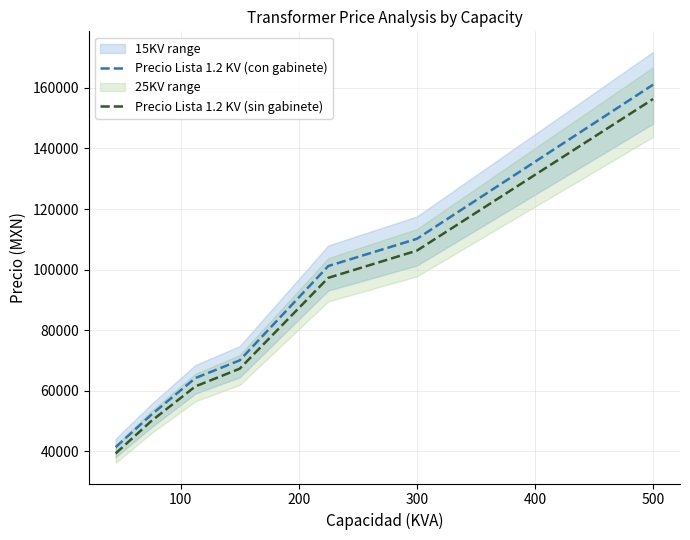

What is the lowest value of the Precio Lista 1.2 KV (con gabinete) series?

41370